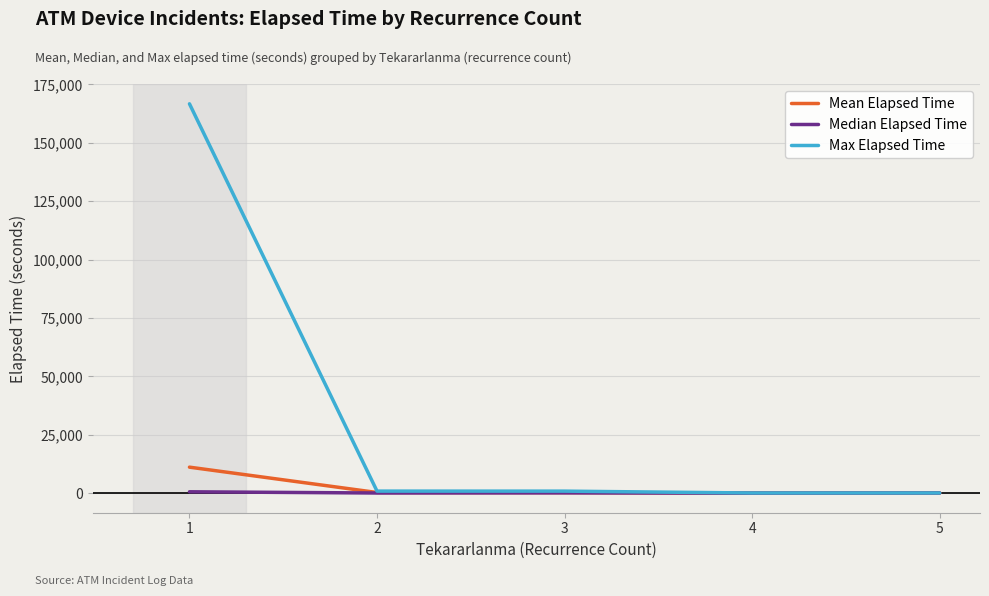

Read the Median Elapsed Time value at 3.

155.0